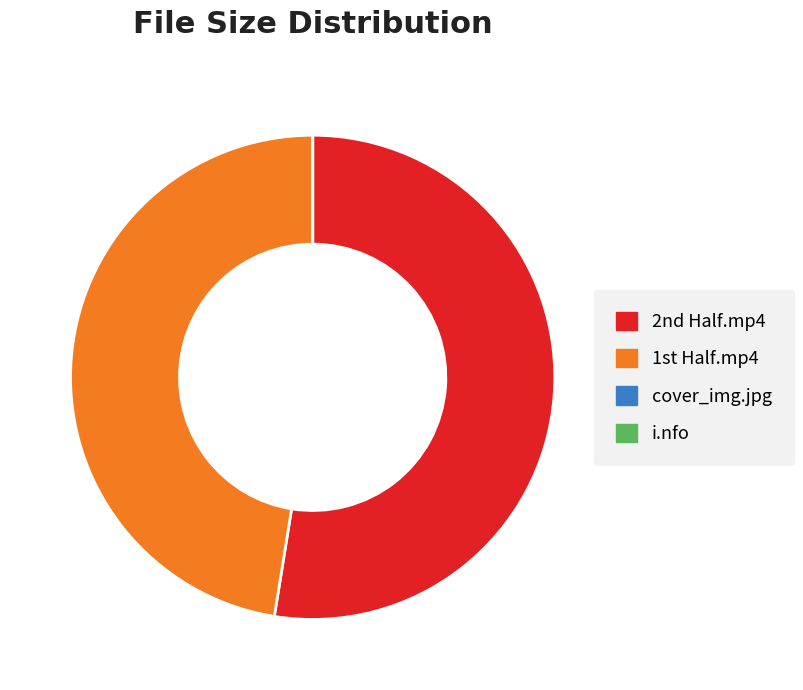

Which slice is the largest?

2nd Half.mp4